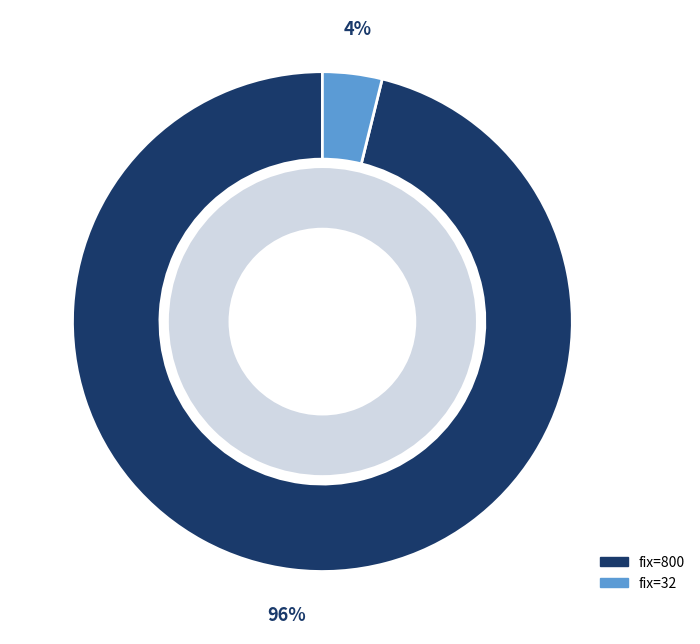

To the nearest percent, what portion does 800 represent?

96%